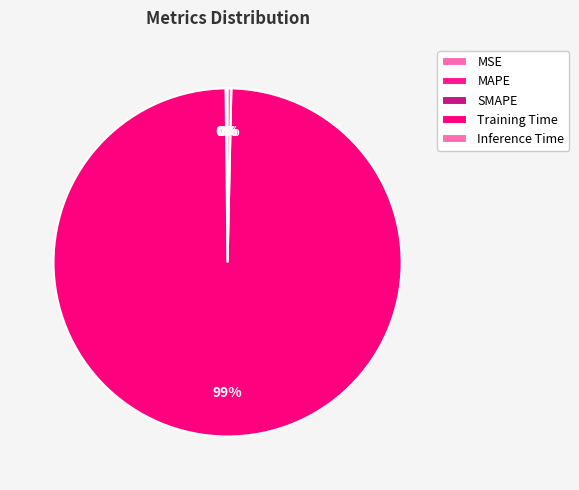

True or false: Inference Time accounts for 1% of the total.

False